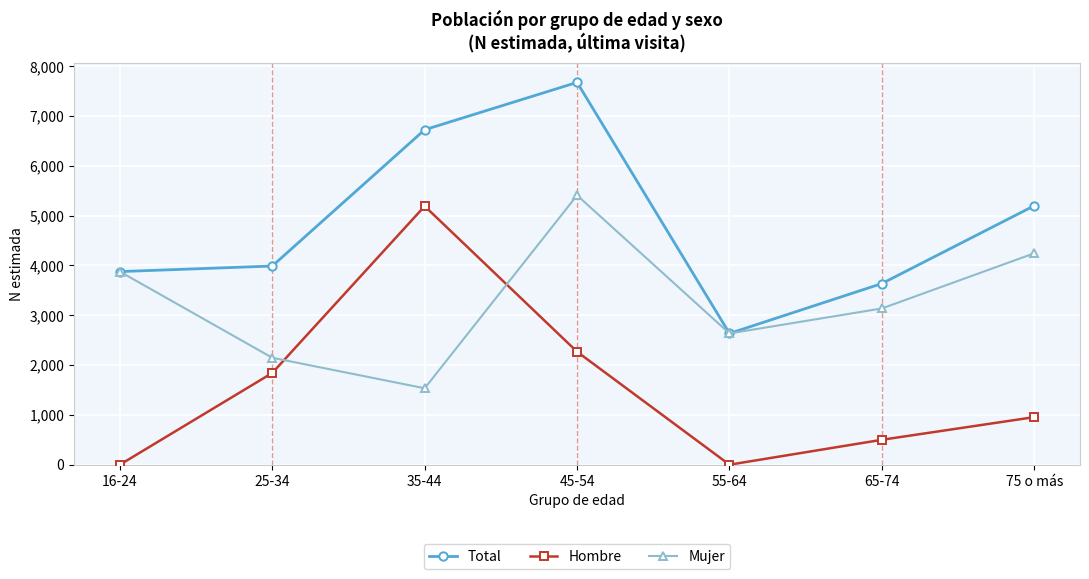

True or false: Hombre has a value of 511 at 75 o más.

False